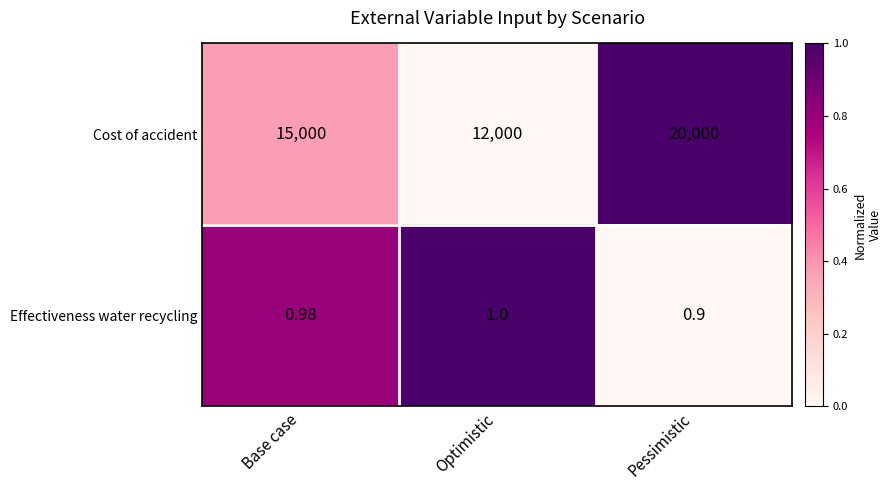

List the series in order of their peak value, lowest first.

Effectiveness water recycling, Cost of accident